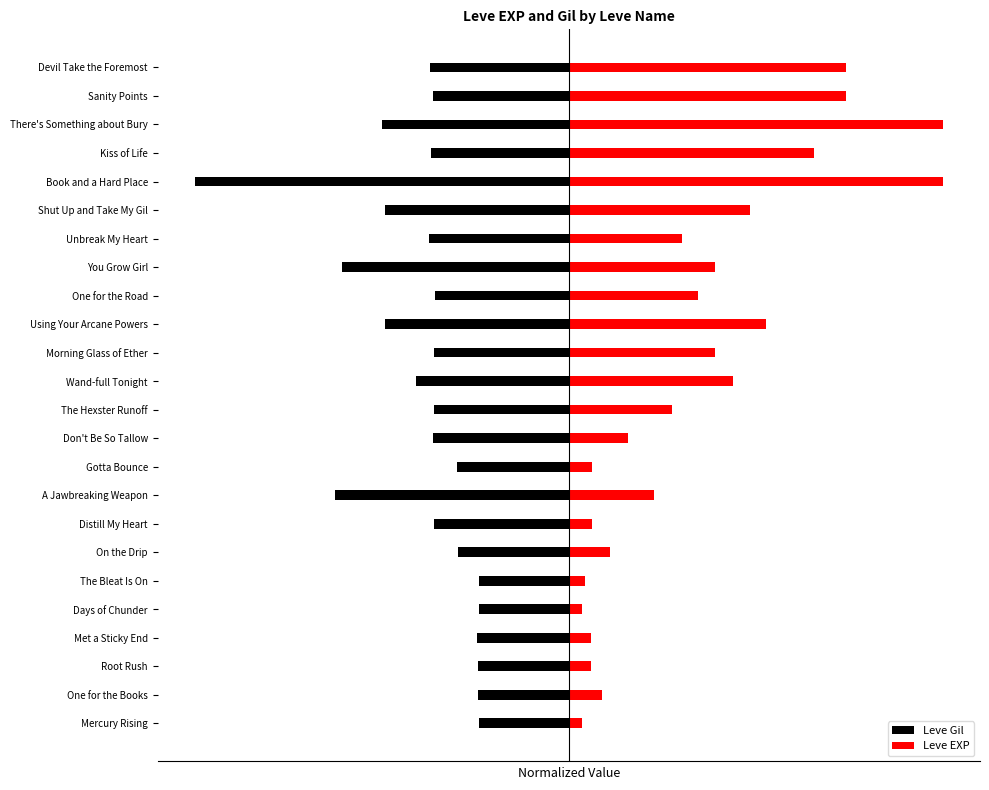

What is the value of the Leve EXP bar at the 19th from the left?

0.5